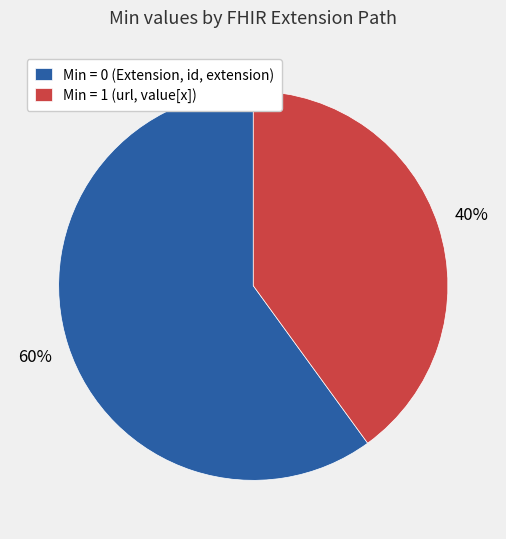

To the nearest percent, what is the average slice percentage?

50%